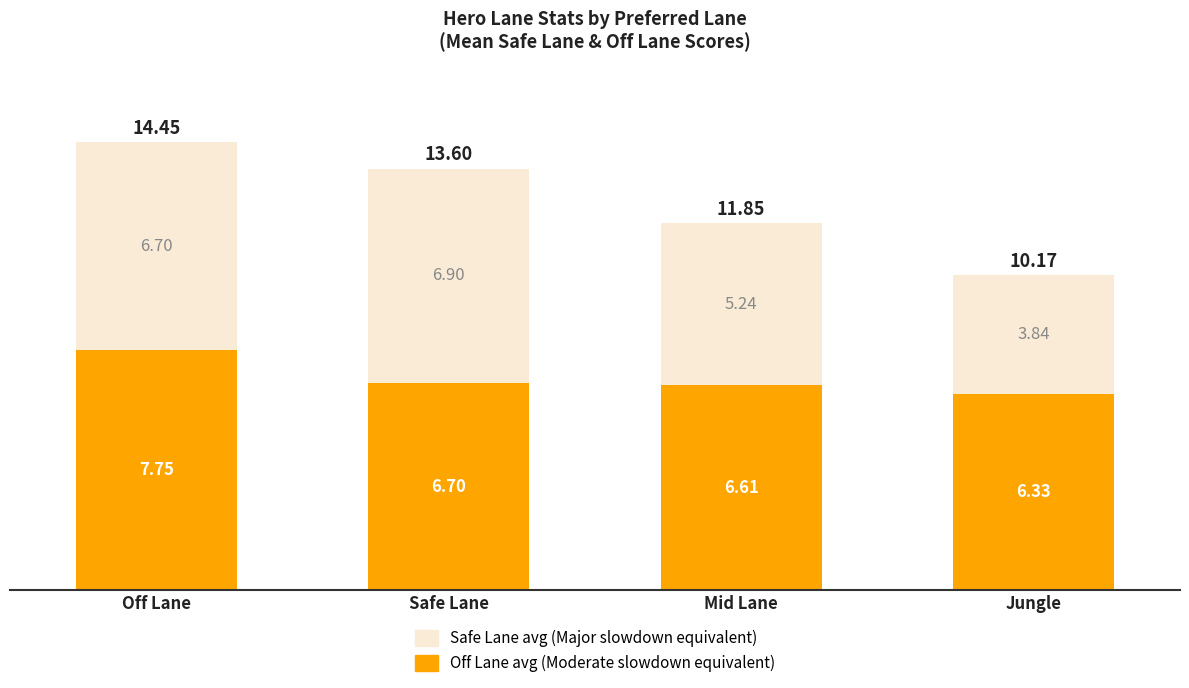

What is the total value across all series at Mid Lane?

11.9